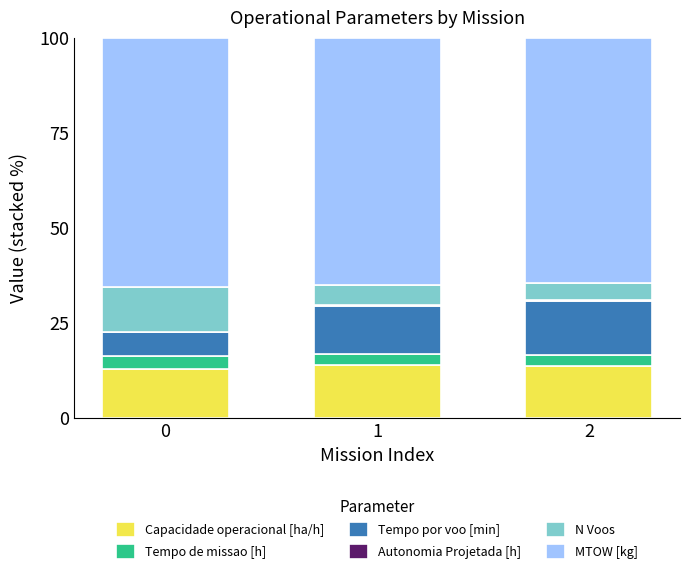

What is the highest value of the Capacidade operacional [ha/h] series?

13.8